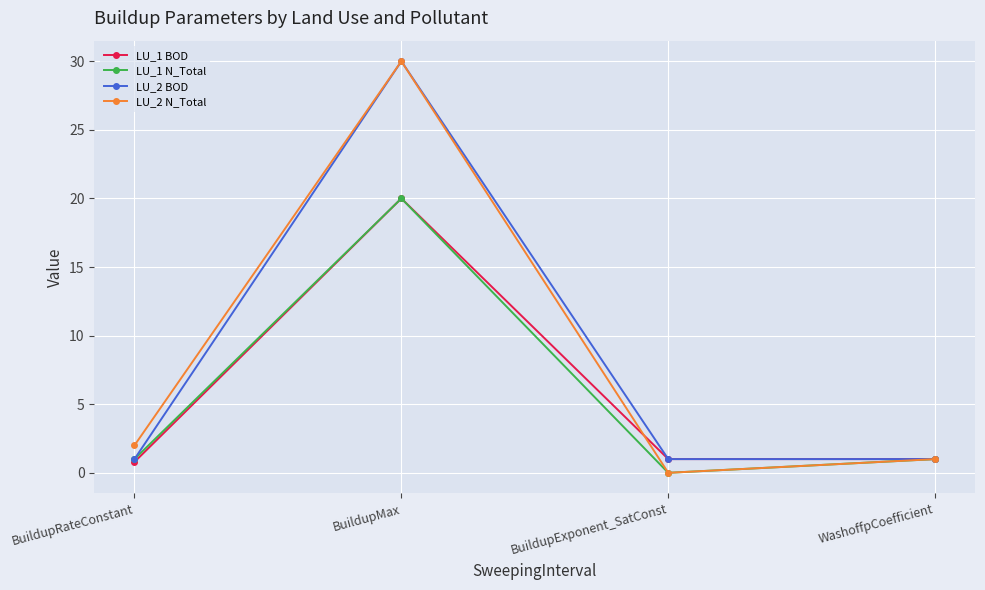

Between BuildupRateConstant and BuildupMax, which series saw the biggest shift?

LU_2 BOD